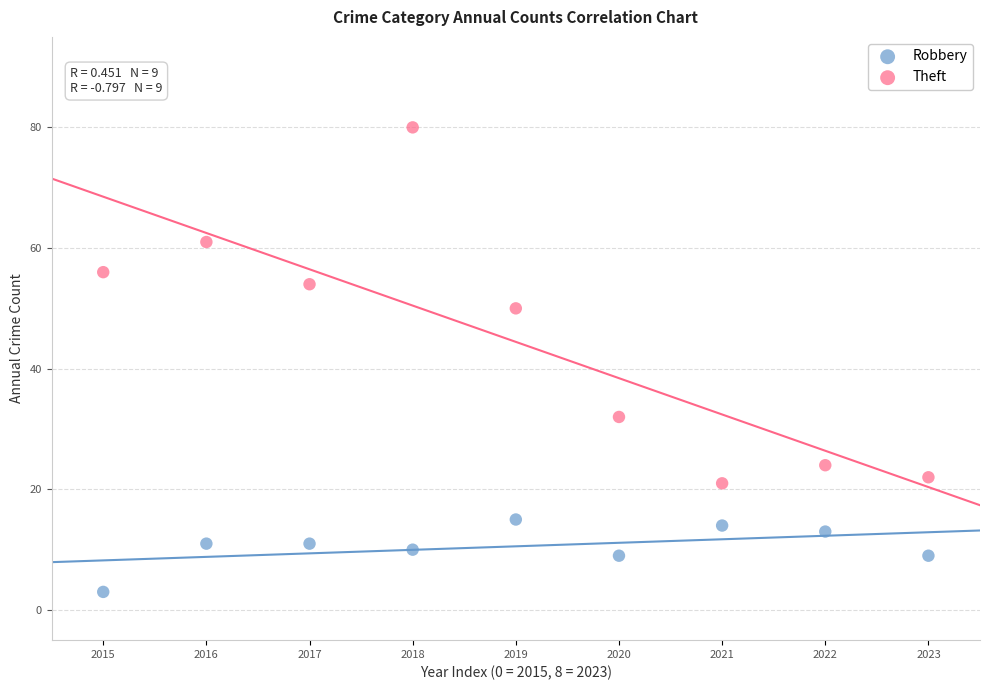

Which series contains the lowest Y value?

Robbery